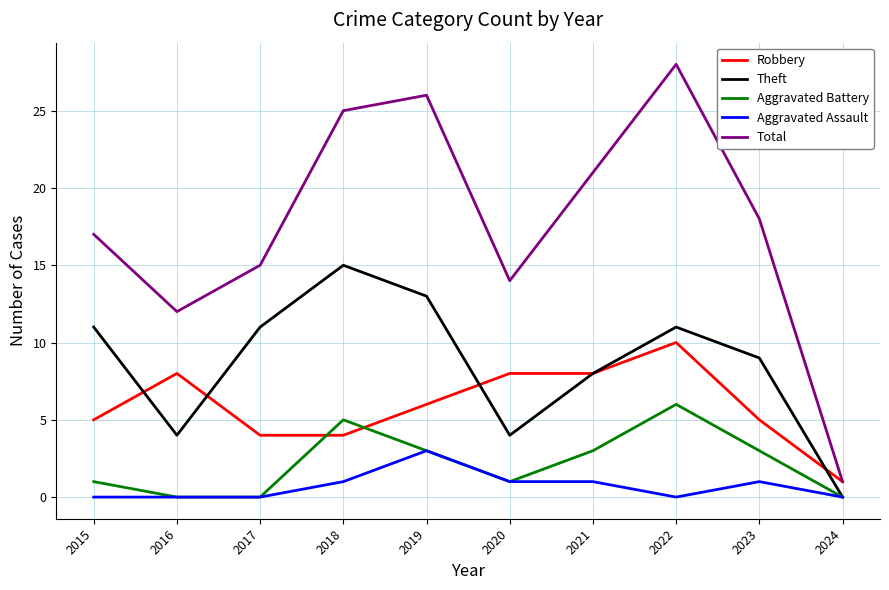

True or false: Theft has a value of 2 at 2023.

False